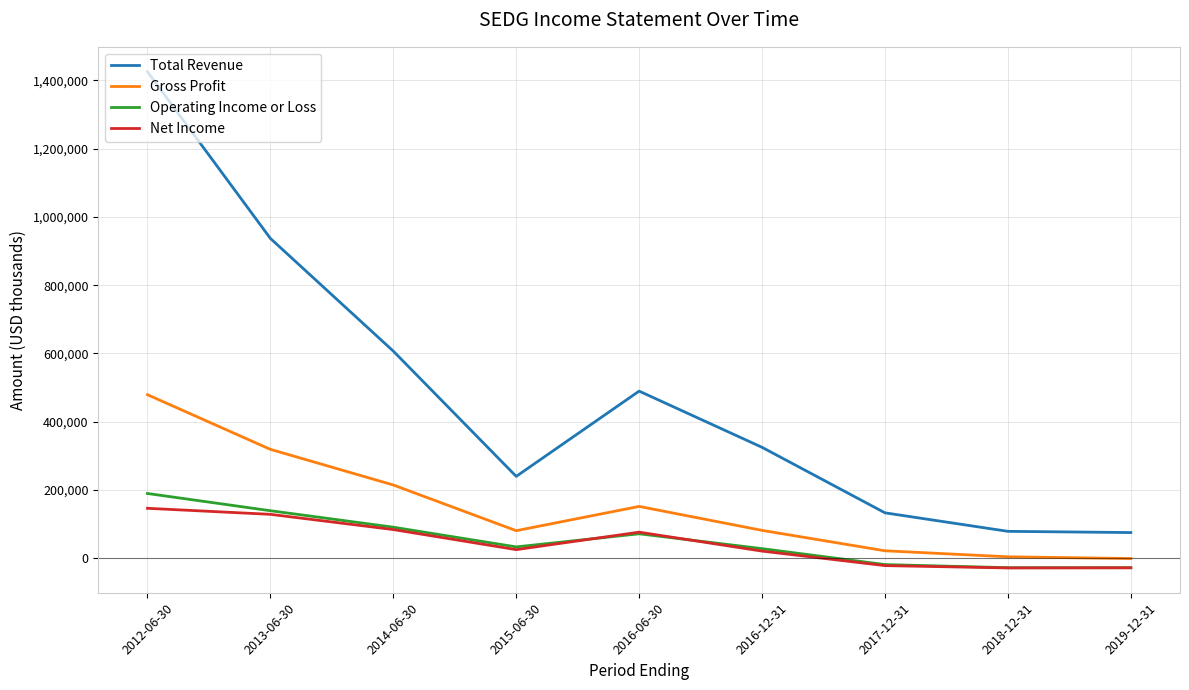

True or false: Operating Income or Loss and Total Revenue intersect in this chart.

False